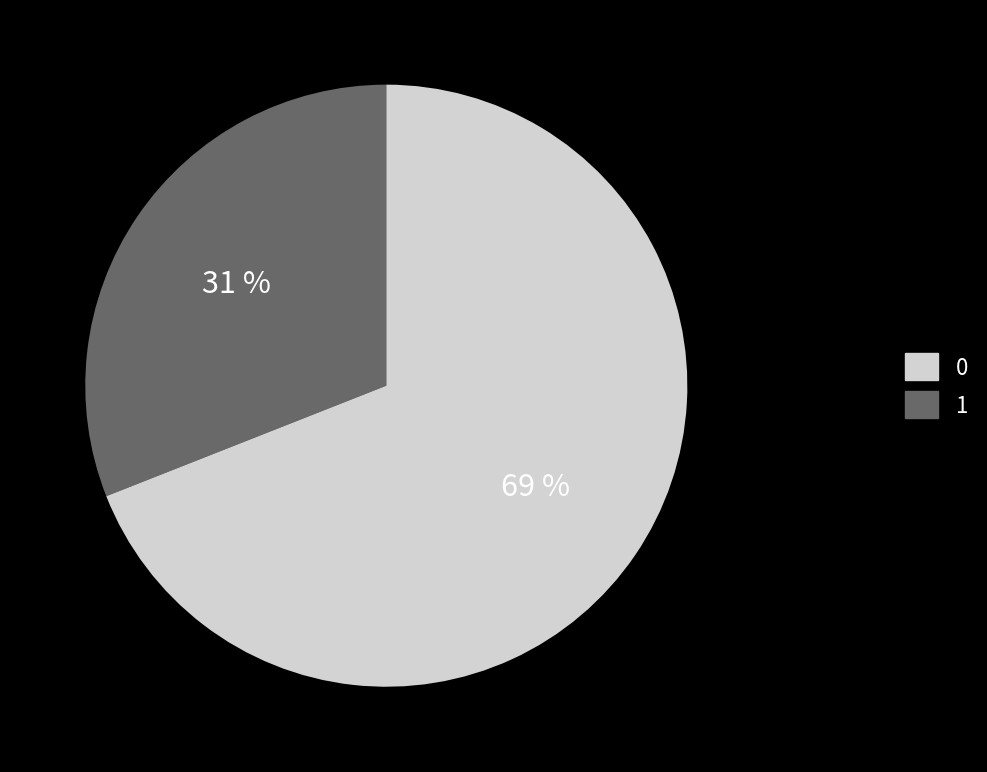

Is there any slice that represents more than half of the pie?

Yes